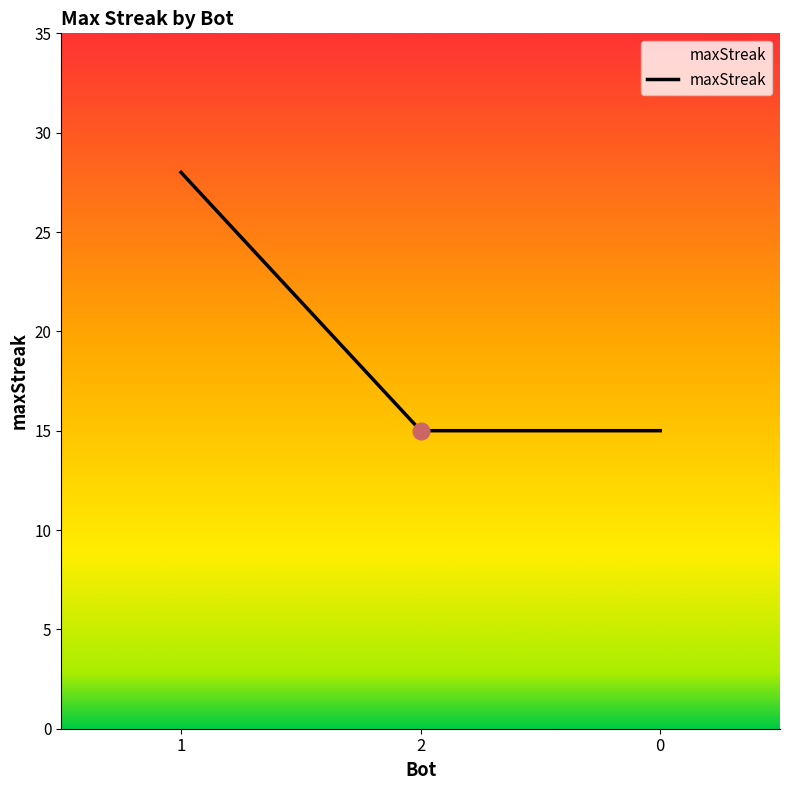

Which has a higher value, 1 or 0?

1